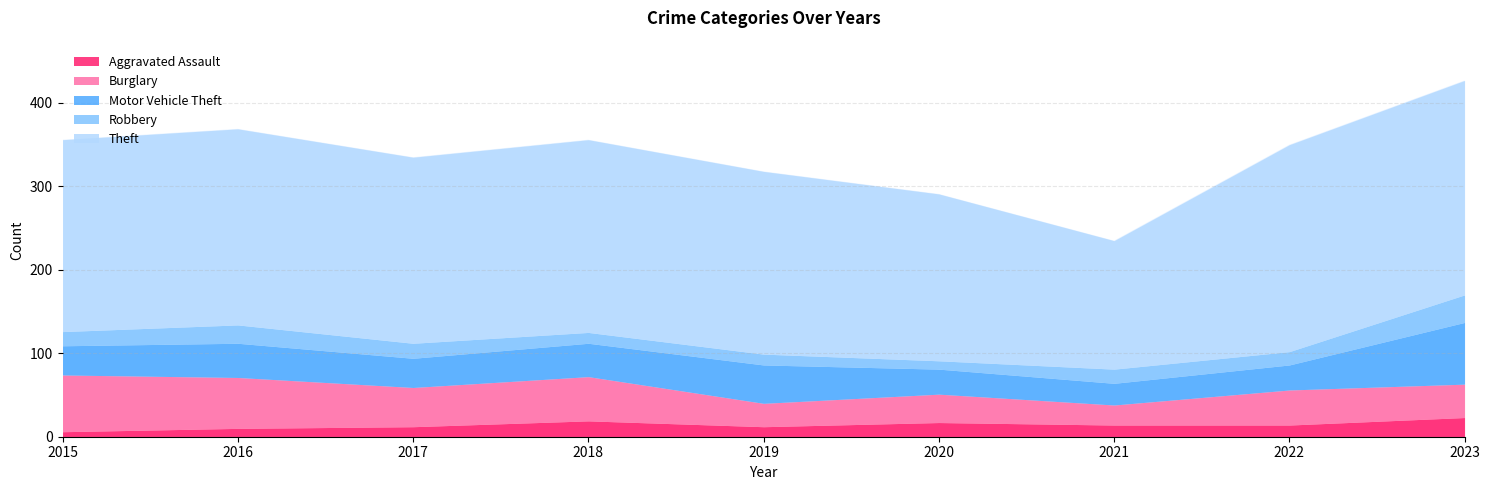

Which series has the widest spread of values?

Theft